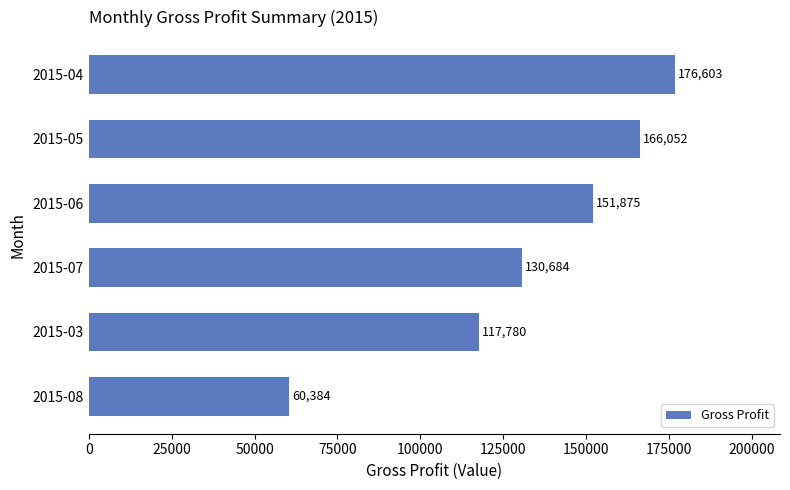

At which label is the value closest to 118493?

2015-03